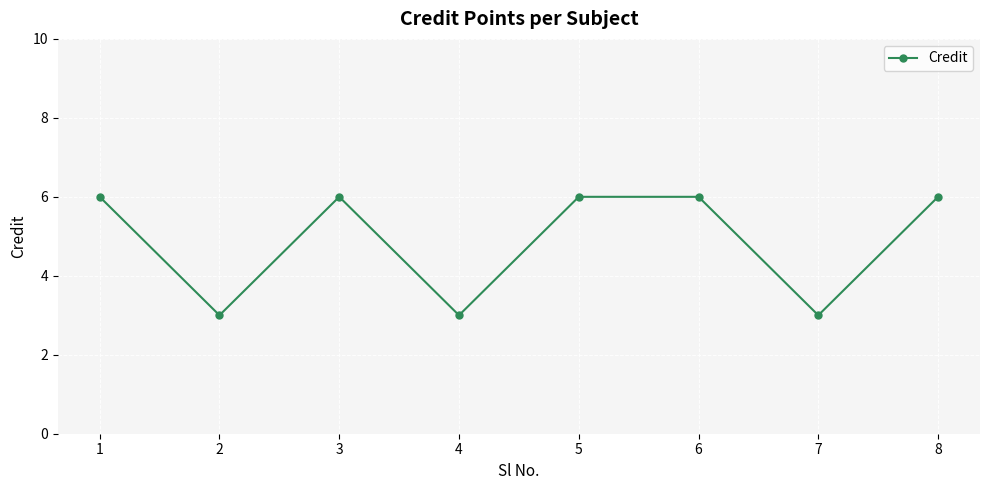

How many values are between 3 and 6?

8